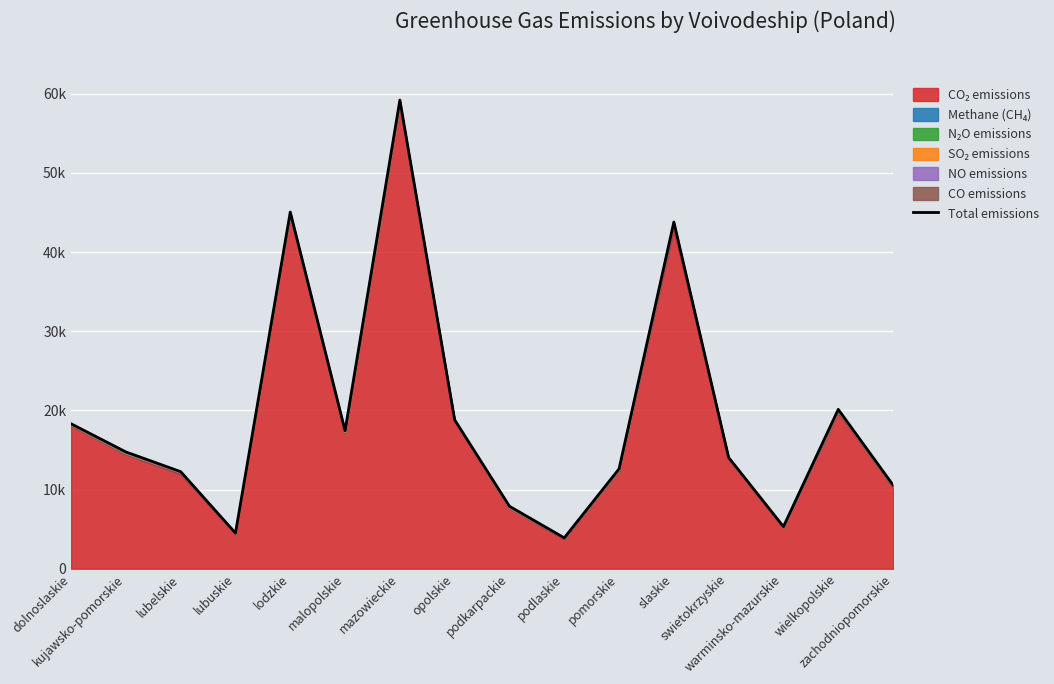

Rank the categories by value from lowest to highest.

podlaskie, lubuskie, warminsko-mazurskie, podkarpackie, zachodniopomorskie, lubelskie, pomorskie, swietokrzyskie, kujawsko-pomorskie, malopolskie, dolnoslaskie, opolskie, wielkopolskie, slaskie, lodzkie, mazowieckie